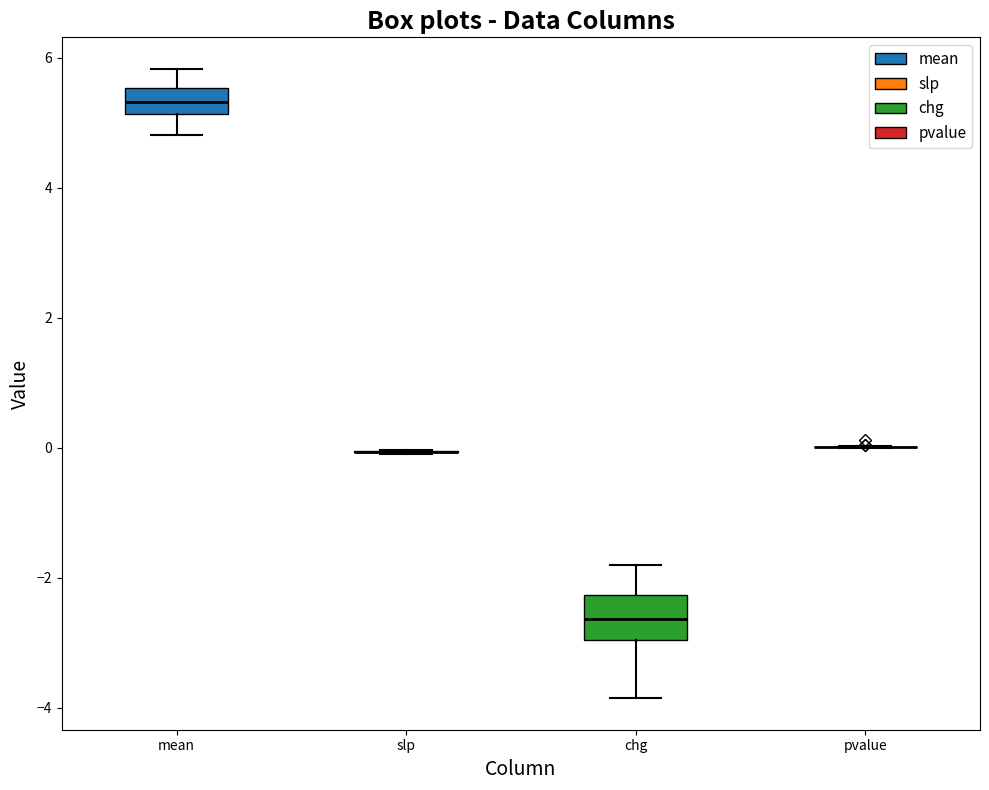

Reading left to right, read every box against the y-axis: the position of its median line, the range the box covers, and the ends of its whiskers. The values are not printed on the chart, so give them approximately, as read against the axis.

mean: median 5.4, box 5.2 to 5.6, whiskers 4.8 to 5.8
slp: box collapsed to a line at 0.0, whiskers 0.0 to 0.0
chg: median -2.6, box -3.0 to -2.2, whiskers -3.8 to -1.8
pvalue: box collapsed to a line at 0.0, whiskers 0.0 to 0.0